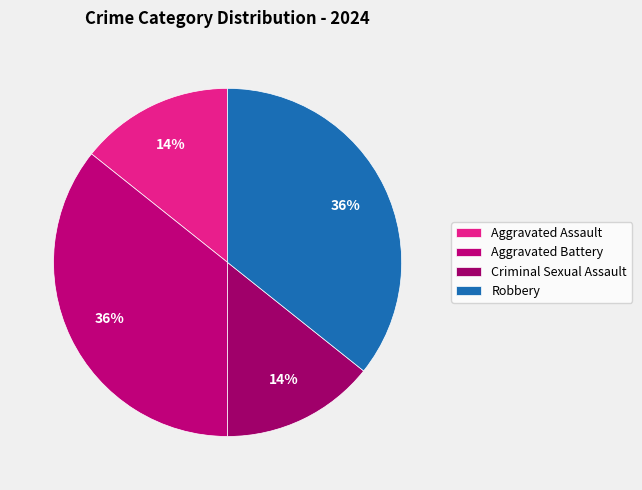

Which slice is the largest?

Aggravated Battery